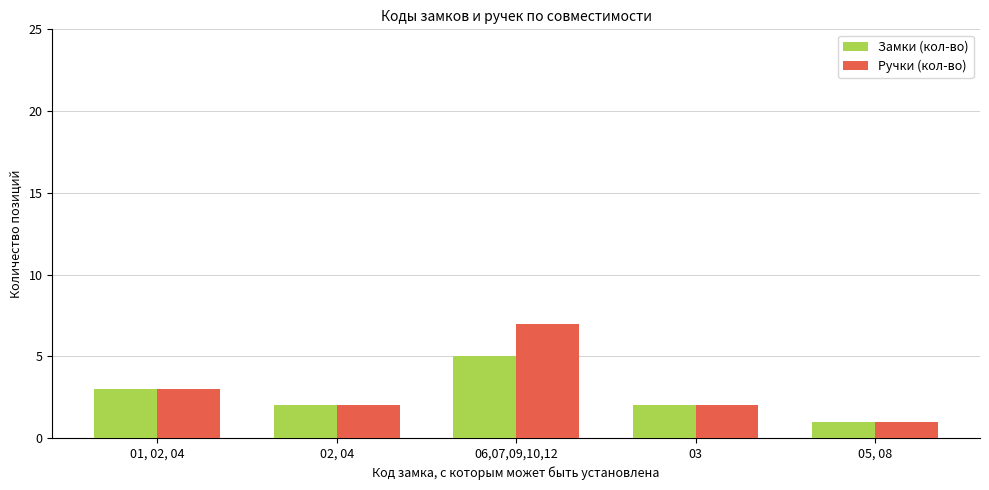

At which label is Замки (кол-во) closest to 3?

01, 02, 04